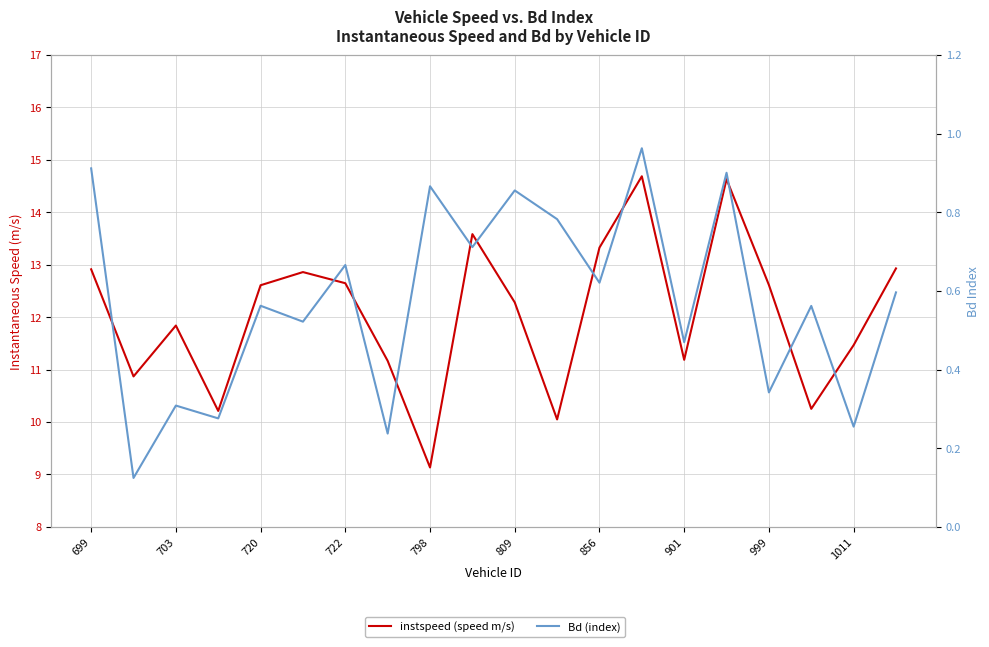

What is the total value across all series at 15?

15.5